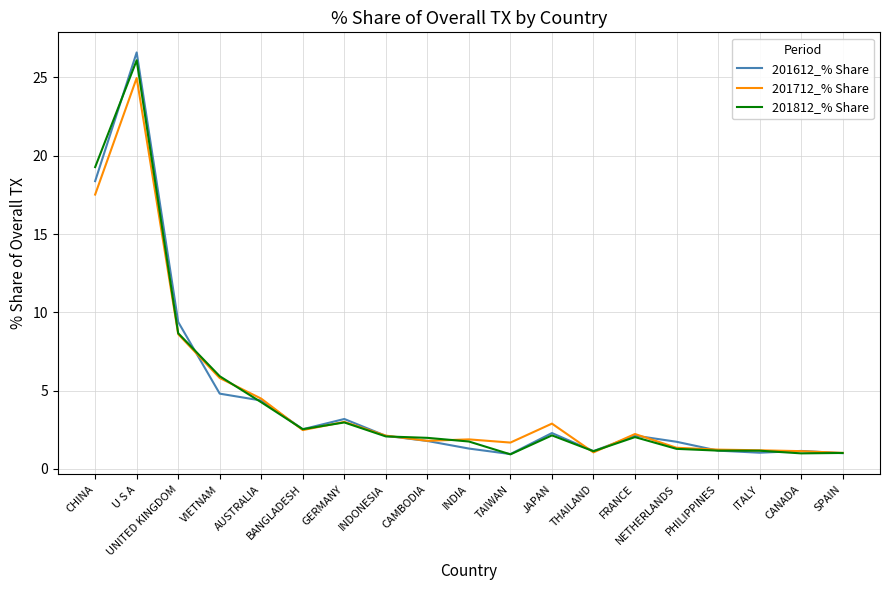

What value does the 201712_% Share series have at CHINA?

17.5